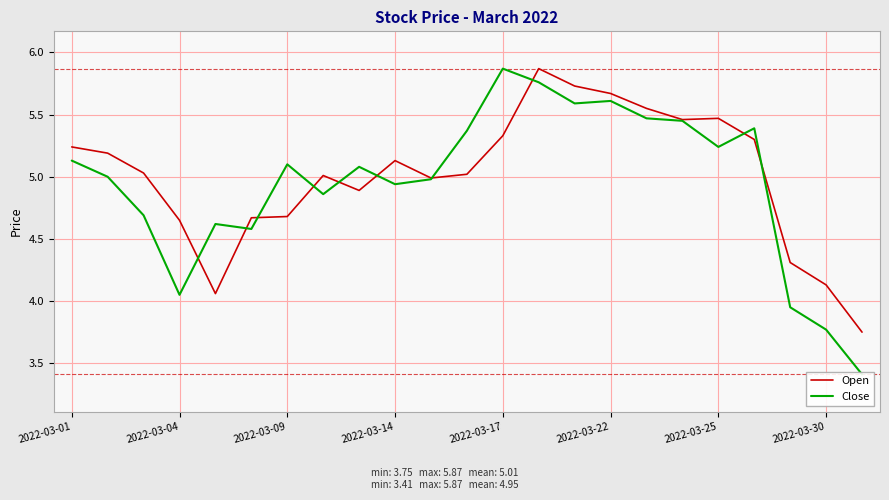

List the series in order of their overall mean, lowest first.

Close, Open